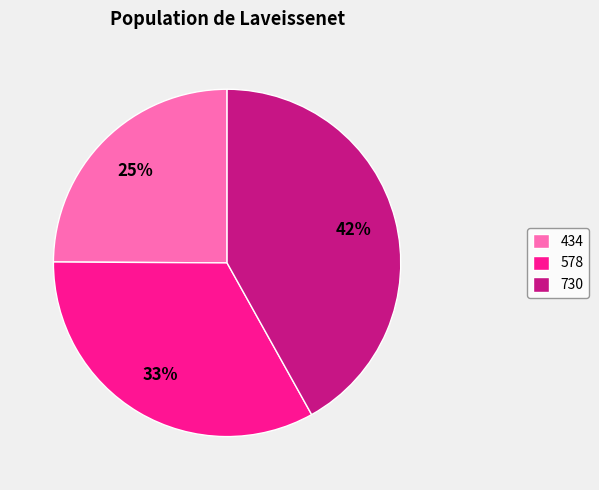

Does 434 account for over 50% of the chart?

No